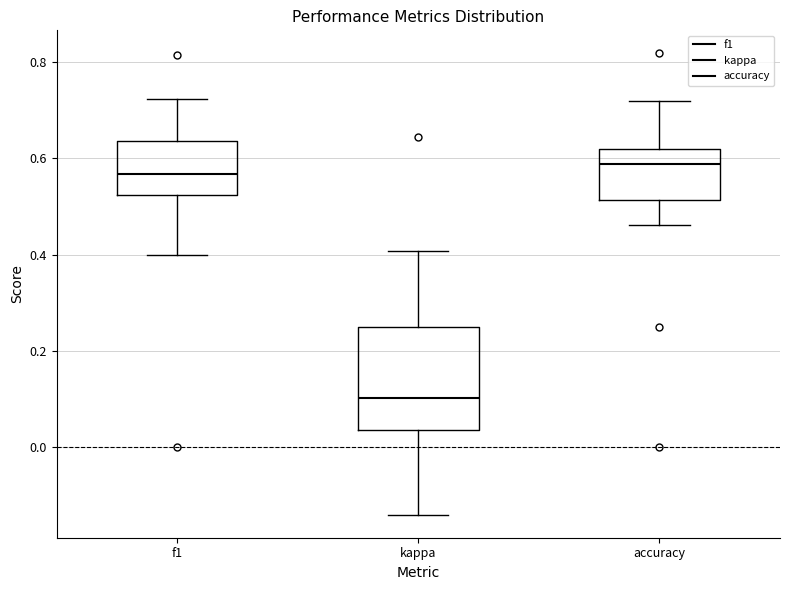

Reading left to right, read every box against the y-axis: the position of its median line, the range the box covers, and the ends of its whiskers. The values are not printed on the chart, so give them approximately, as read against the axis.

f1: median 0.56, box 0.52 to 0.64, whiskers 0.40 to 0.72
kappa: median 0.10, box 0.04 to 0.26, whiskers -0.14 to 0.40
accuracy: median 0.58, box 0.52 to 0.62, whiskers 0.46 to 0.72